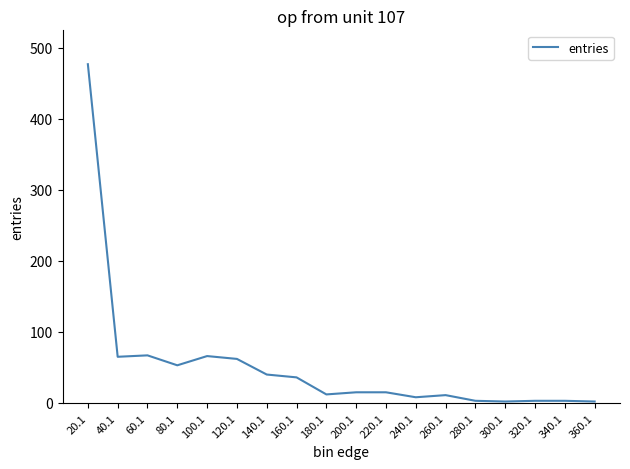

What is the maximum value shown in the chart?

477